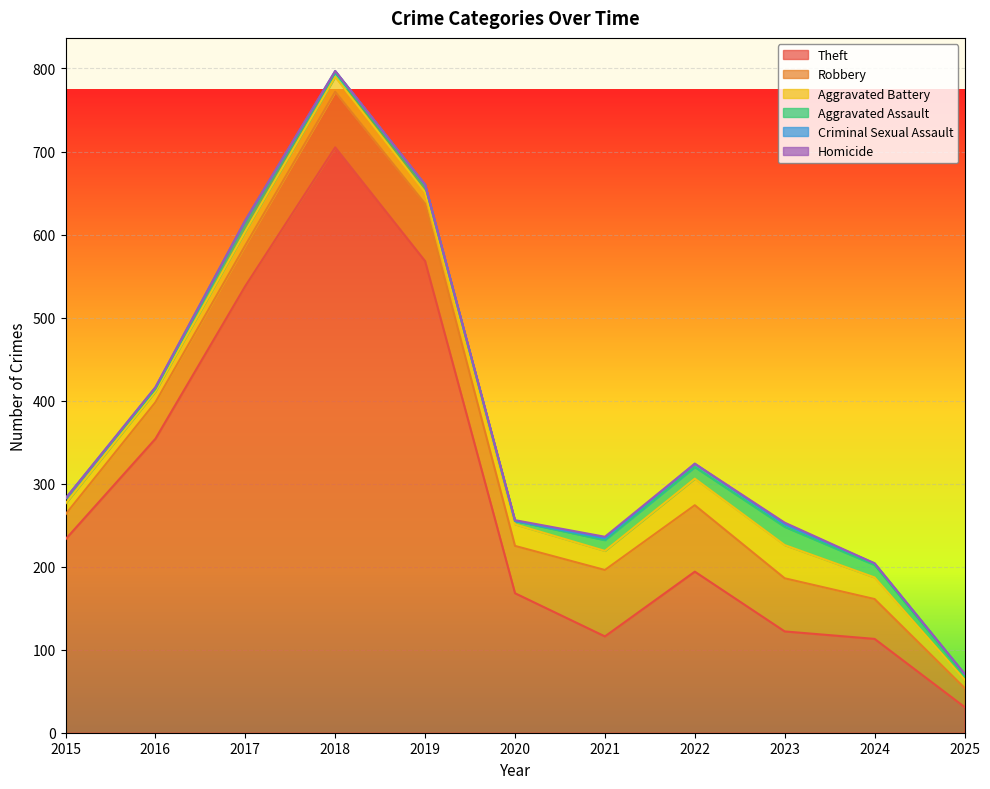

Which category has the lowest value in the Homicide series?

2015